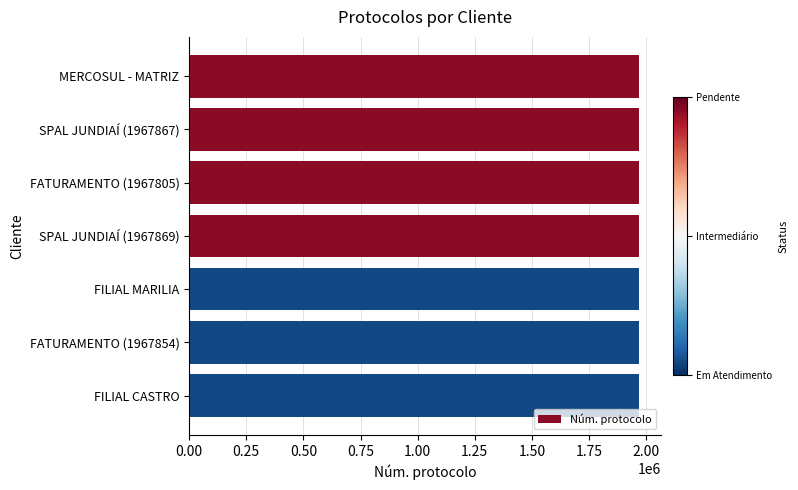

How many bars are there in total?

7